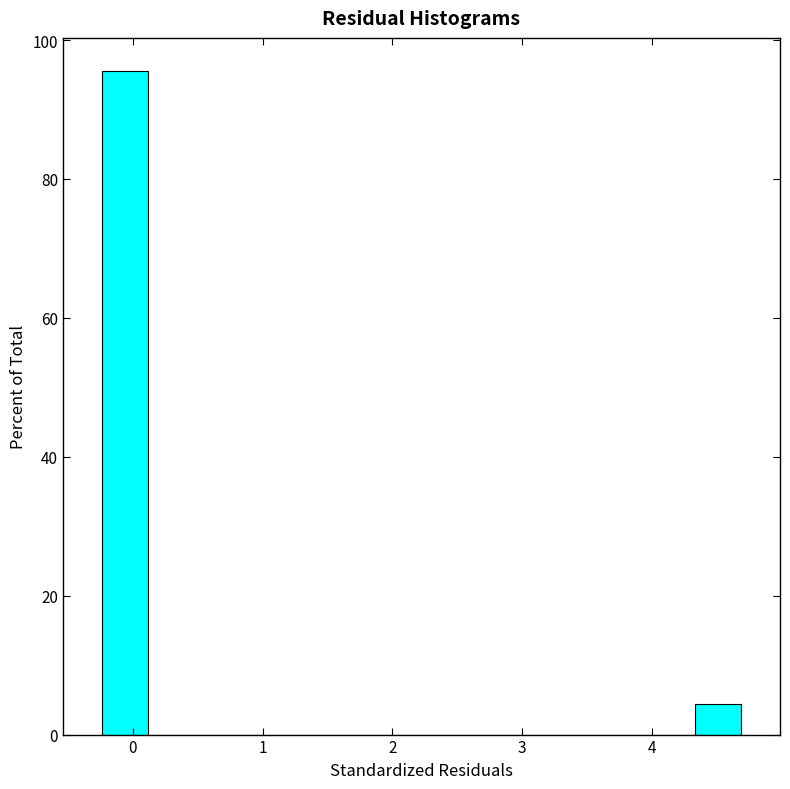

Around what value on the x-axis is the tallest bar? Give the approximate position of its centre, as read against the axis.

-0.1